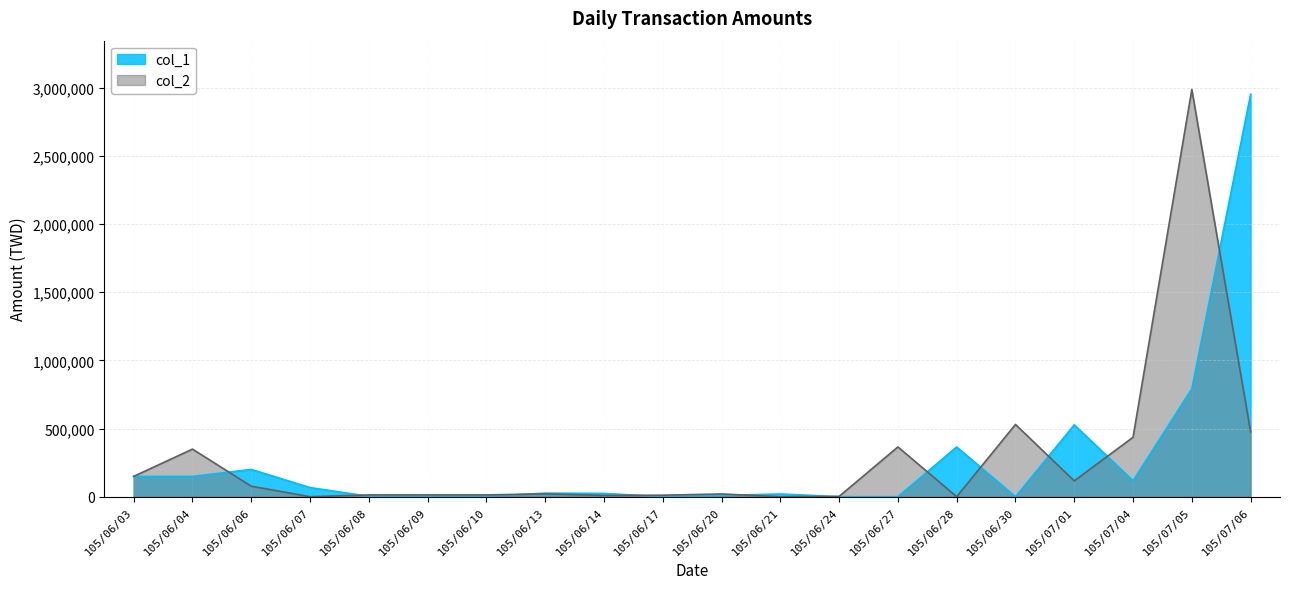

What is the label of the 12th point from the right?

105/06/14